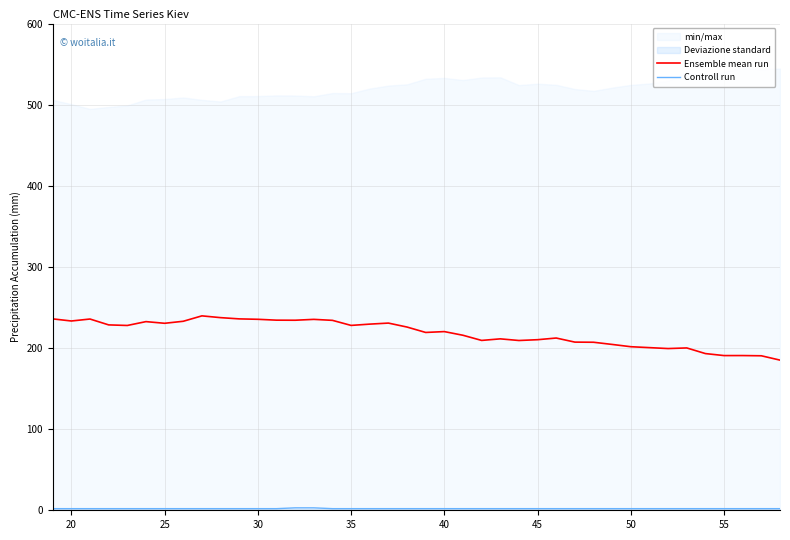

Which series has the largest total across all categories?

Ensemble mean run